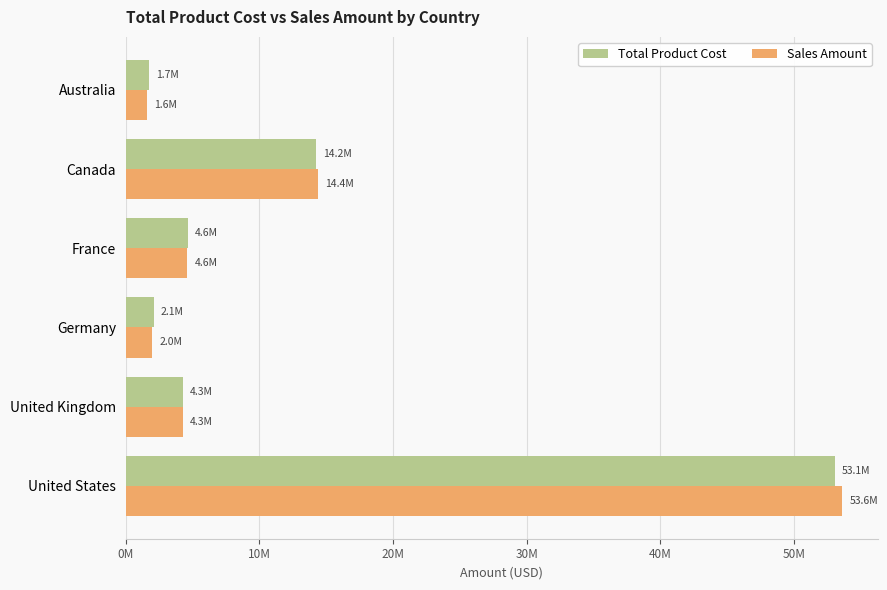

What are all the series names shown in the legend?

Total Product Cost, Sales Amount